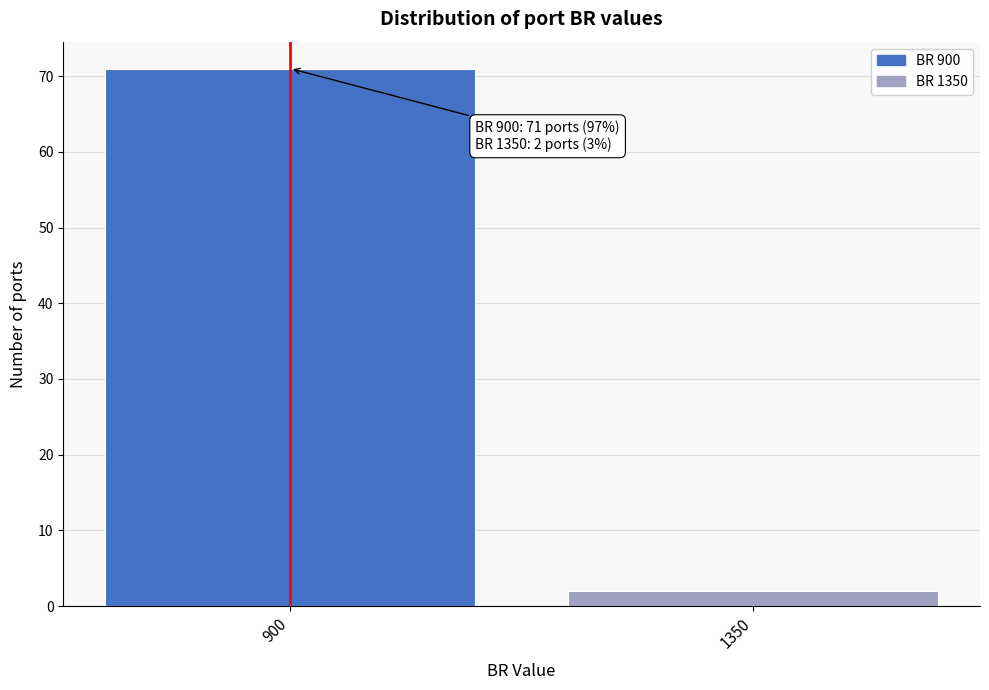

Reading left to right, list all the values displayed in this chart.

71	2